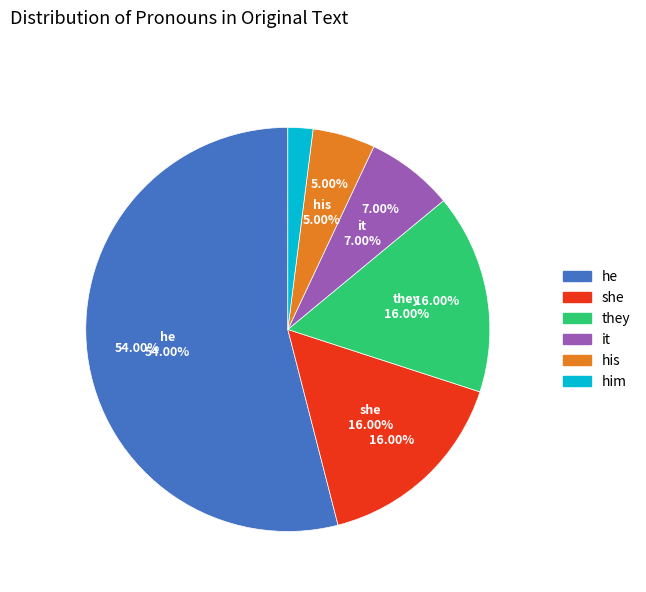

How many segments does this pie chart have?

6